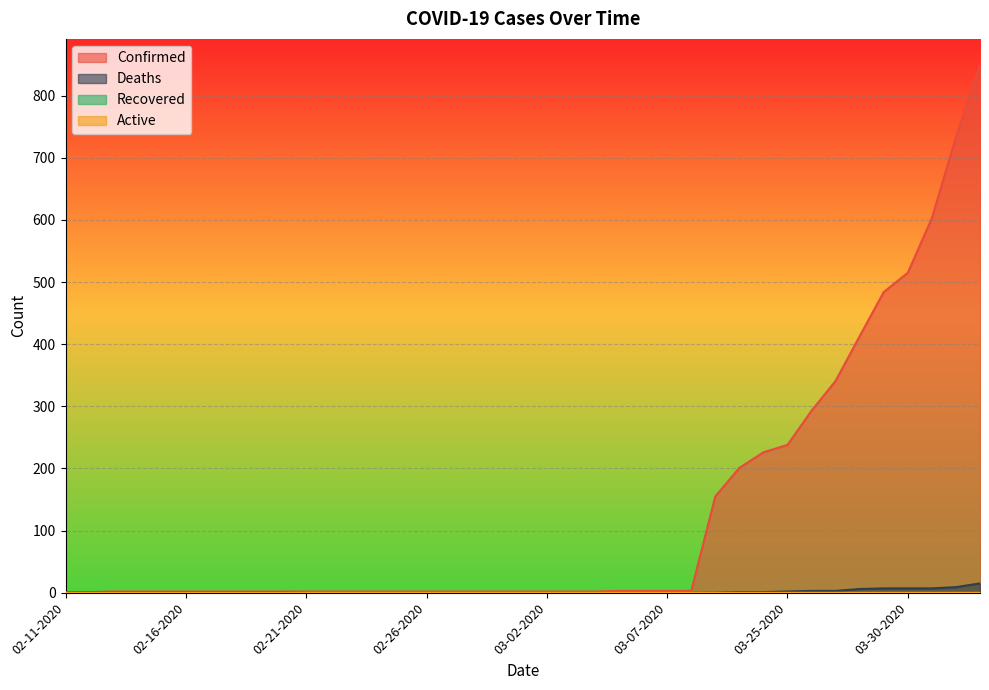

What is the greatest value displayed?

849